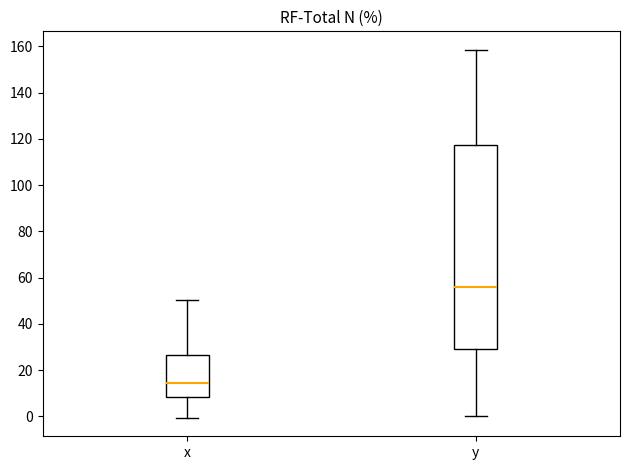

Which box has the highest median line?

y